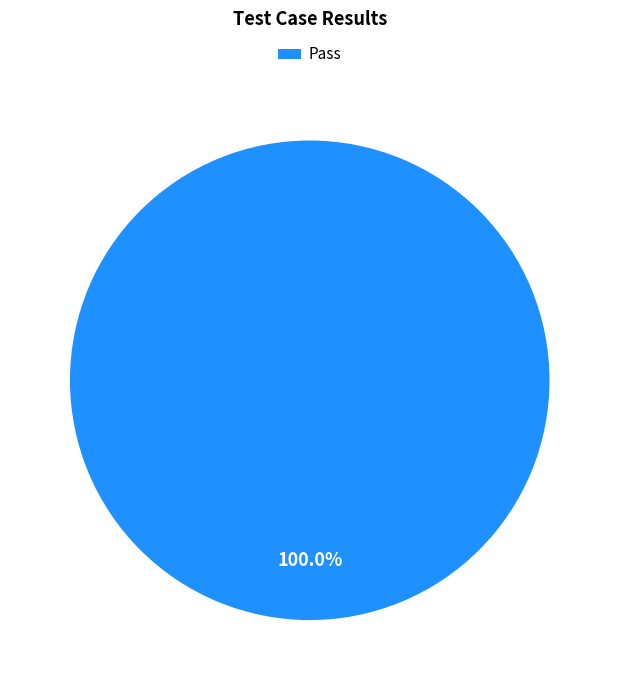

Is there any slice that represents more than half of the pie?

Yes